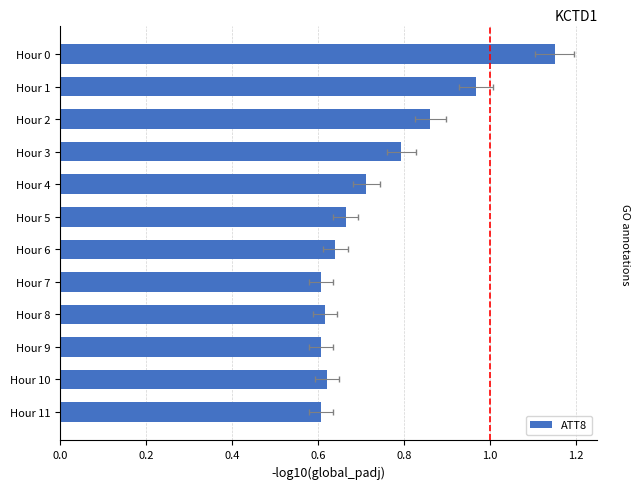

What is the value of the 1st bar from the left?

1.1